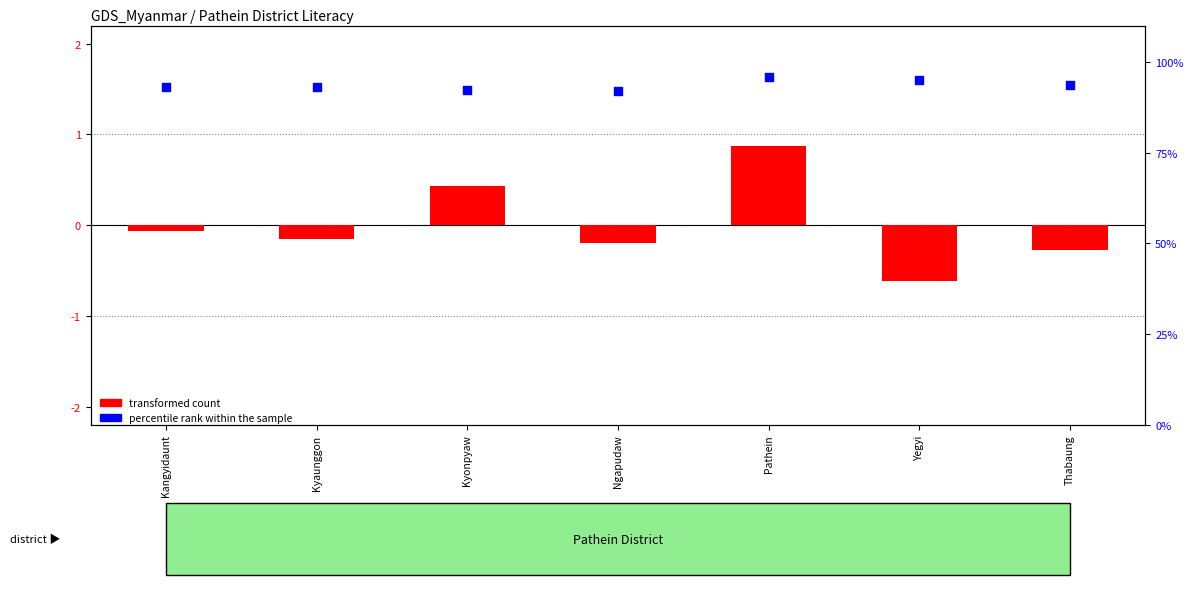

Which series has the widest spread of Y values?

percentile rank within the sample